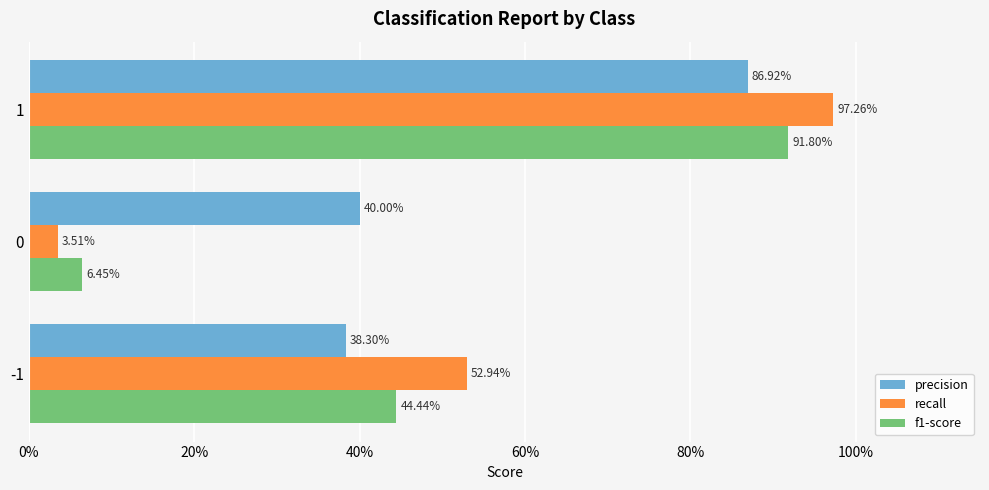

List the series in order of their peak value, highest first.

recall, f1-score, precision